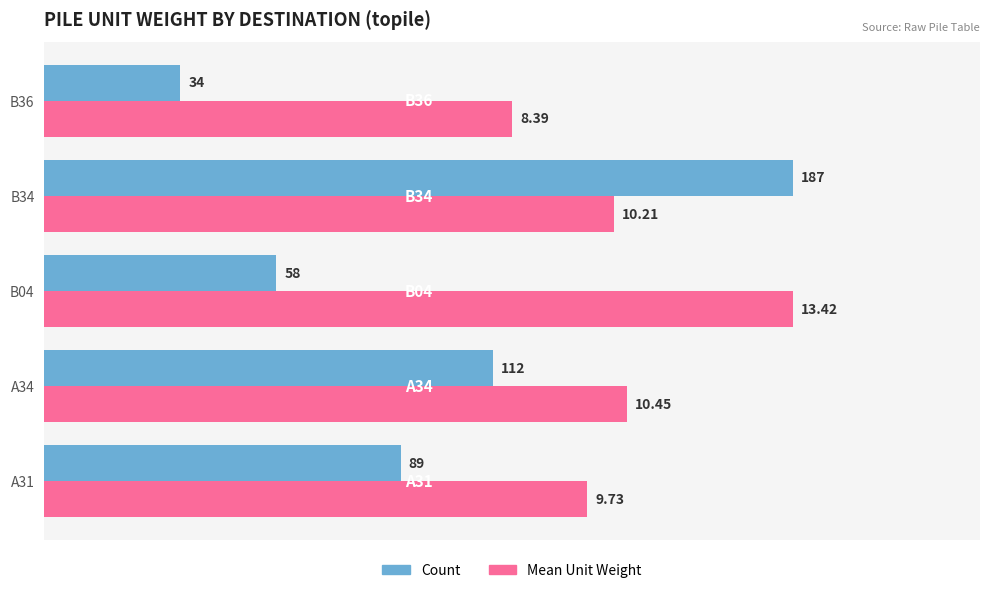

Rank the categories by Mean Unit Weight value from lowest to highest.

B36, A31, B34, A34, B04